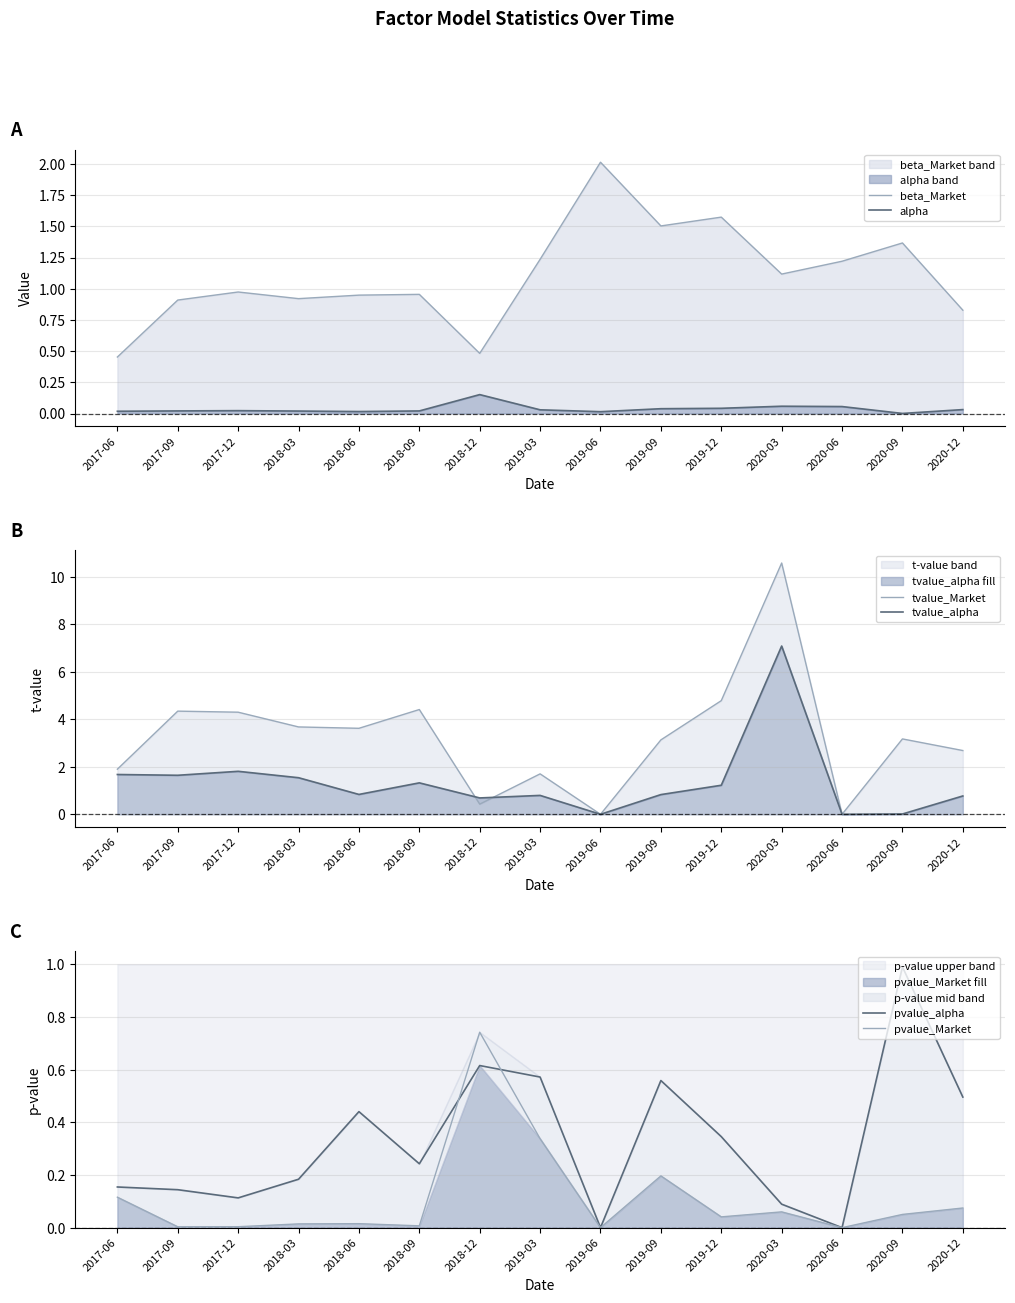

Which series has the widest spread of values?

tvalue_Market